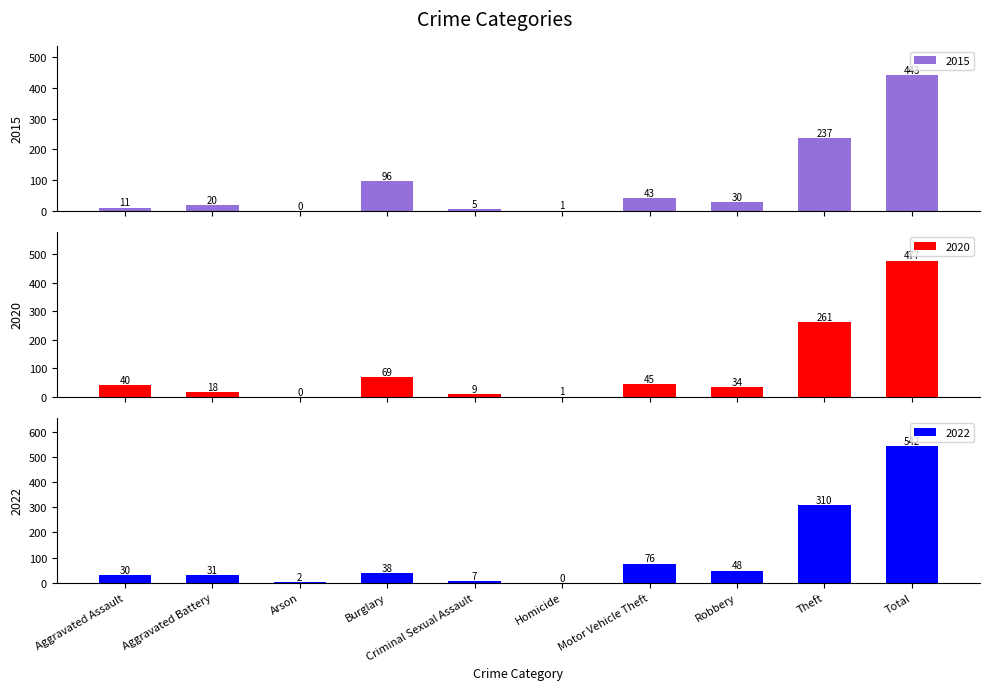

What is the sum of the 2018 values at Robbery and Criminal Sexual Assault?

55